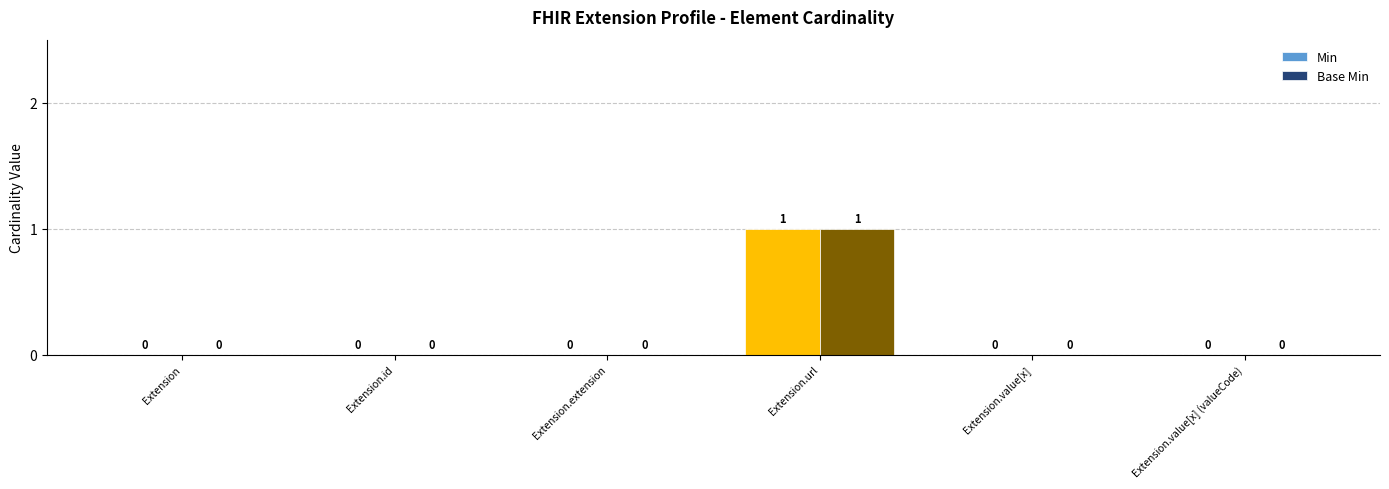

Are the bars grouped side by side (vs. stacked)?

Yes